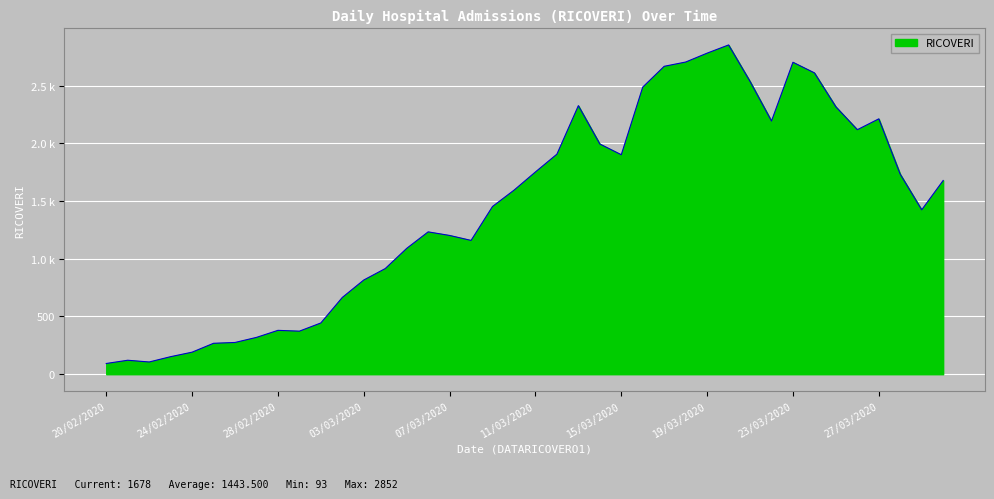

Count the number of values greater than 1594.

19